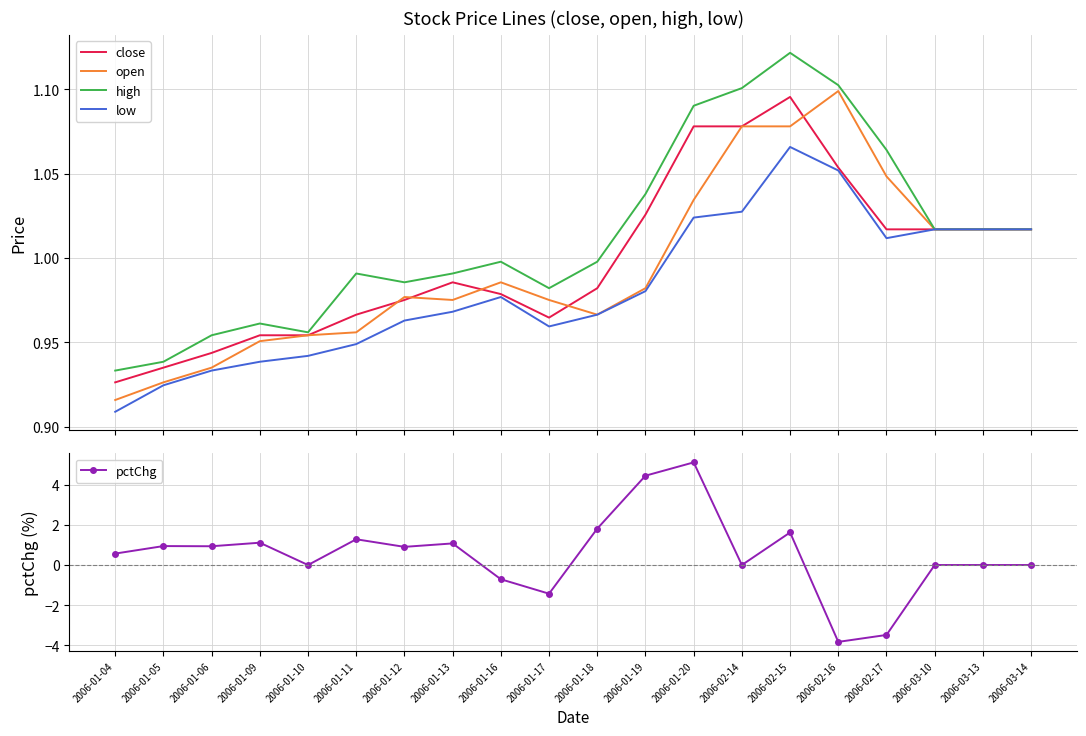

What is the label of the 10th point from the right?

2006-01-18